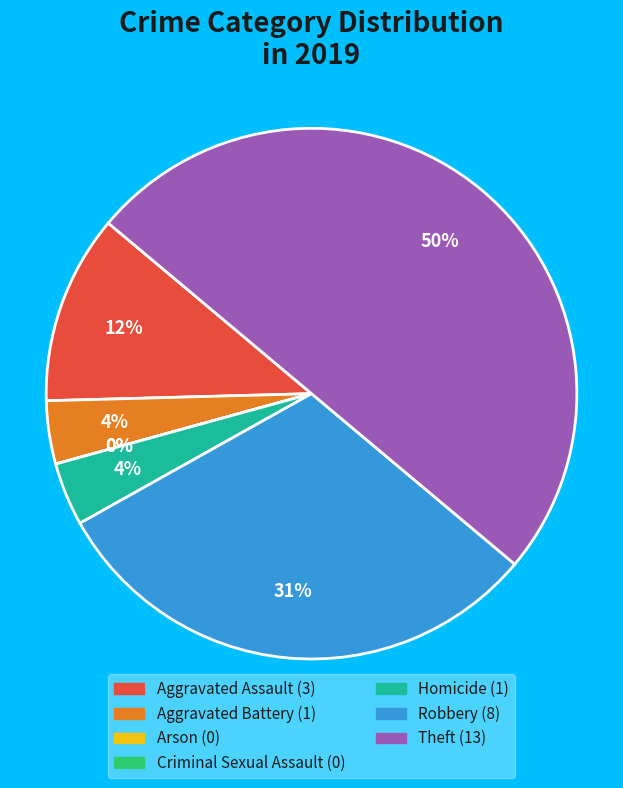

Between Homicide and Criminal Sexual Assault, which is larger?

Homicide